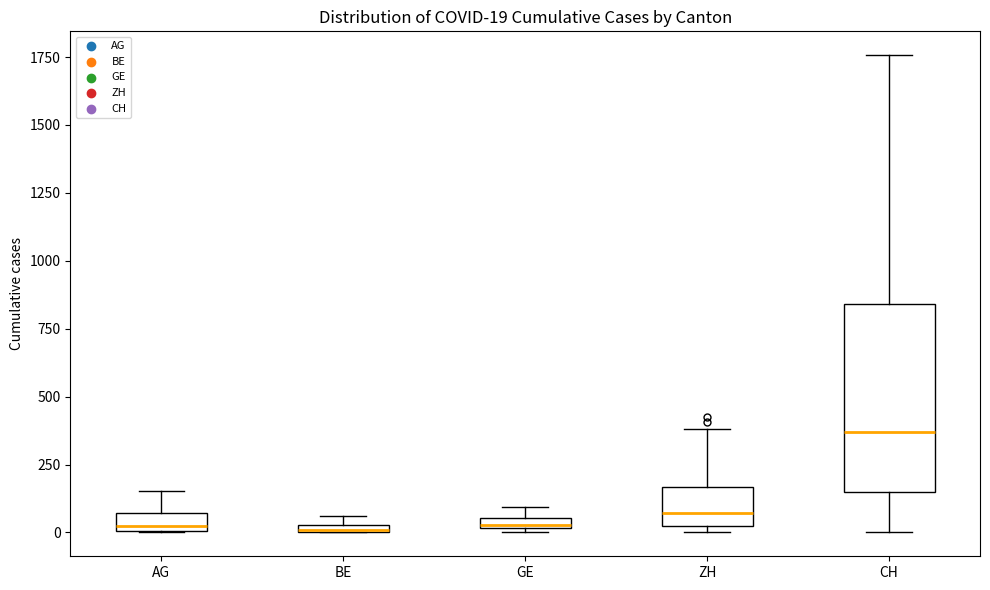

Comparing the boxes themselves (not the whiskers), which one is the tallest?

CH